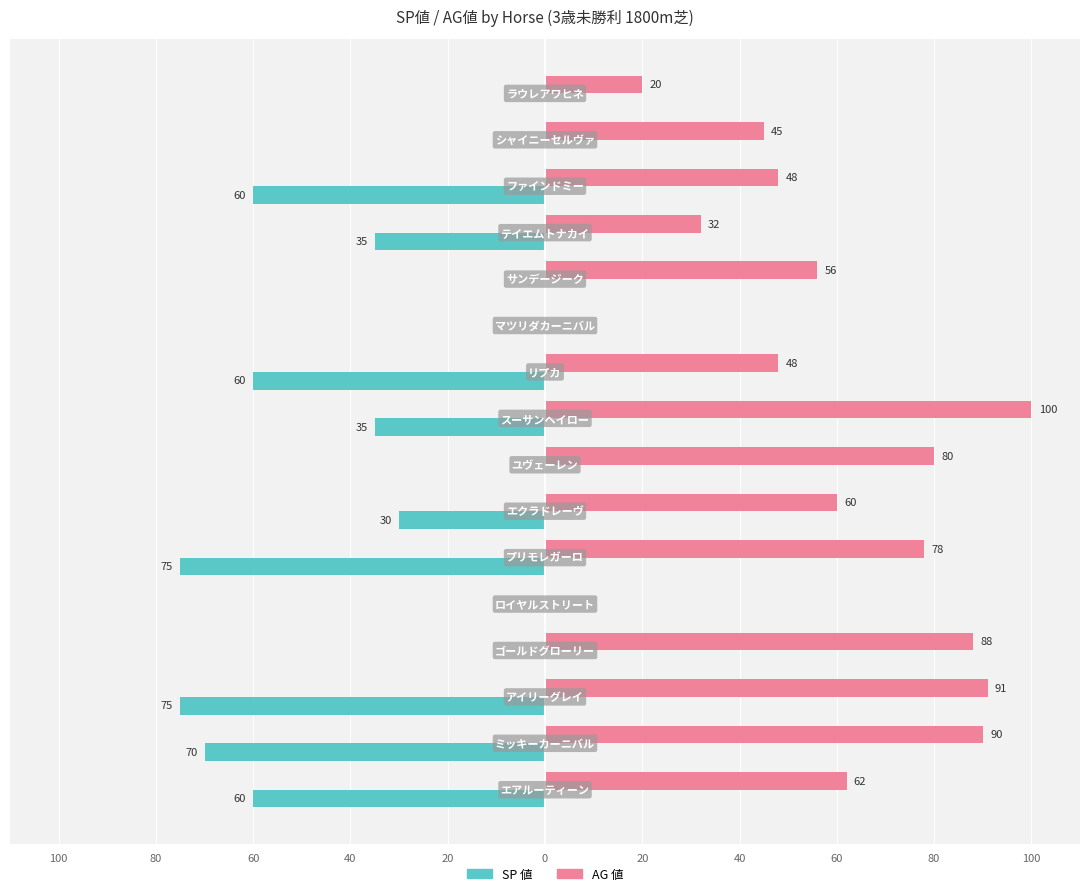

What are all the series names shown in the legend?

SP 値, AG 値